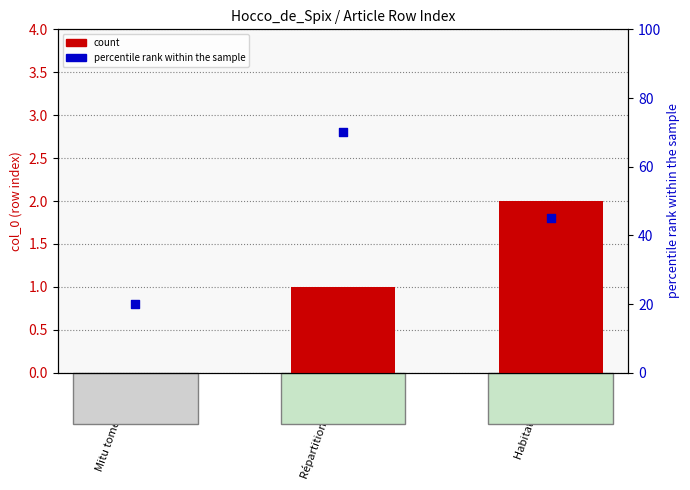

Which series has the largest Y range (max minus min)?

percentile rank within the sample